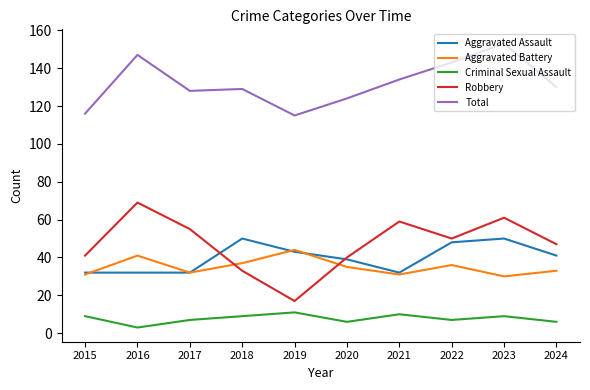

What is the sum of the Total values at 2016 and 2015?

263